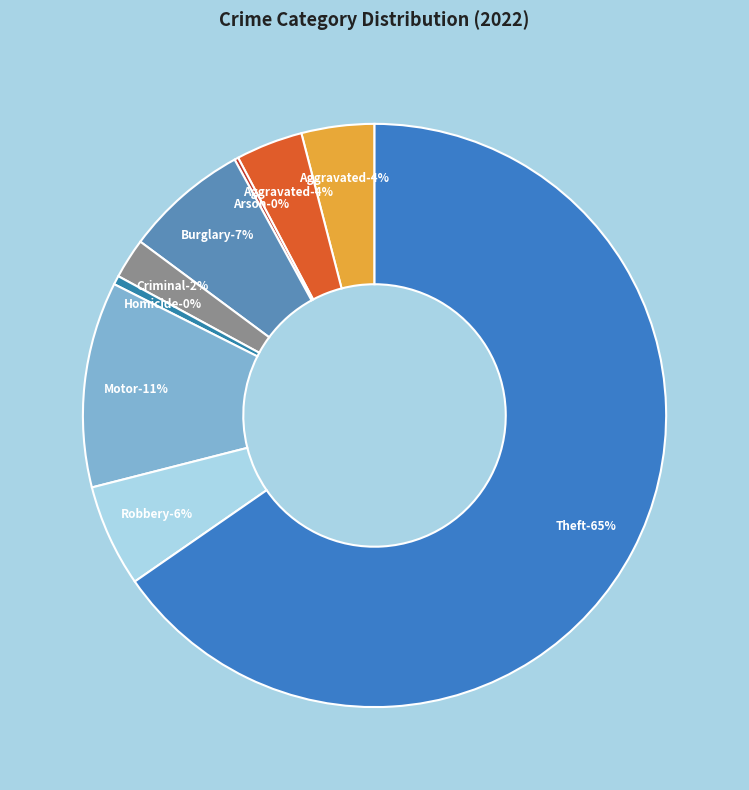

How much of the chart is everything except Homicide?

99.5%